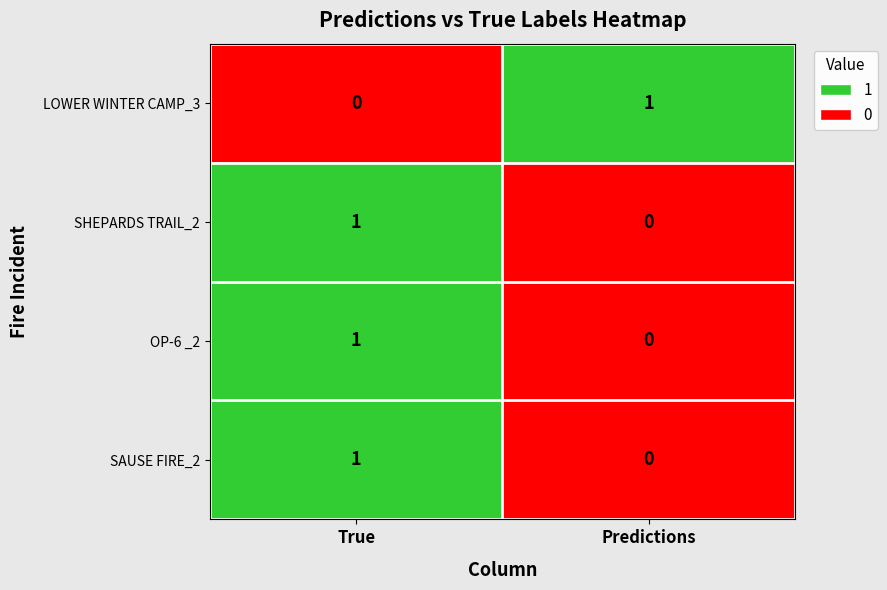

At which category is the sum across all series the highest?

True